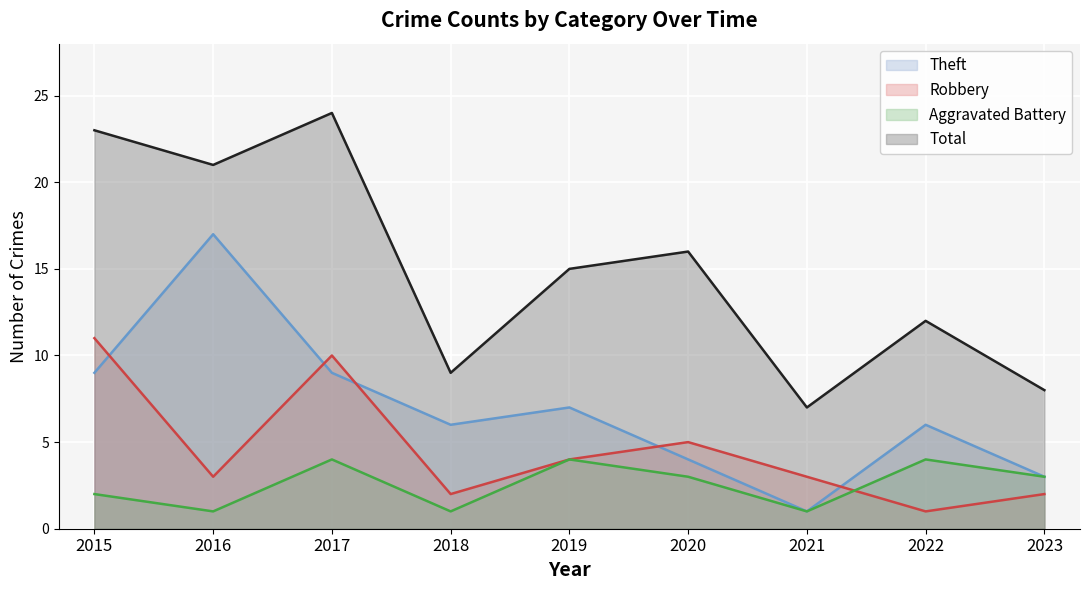

How many interior local valleys does the Total series have?

3